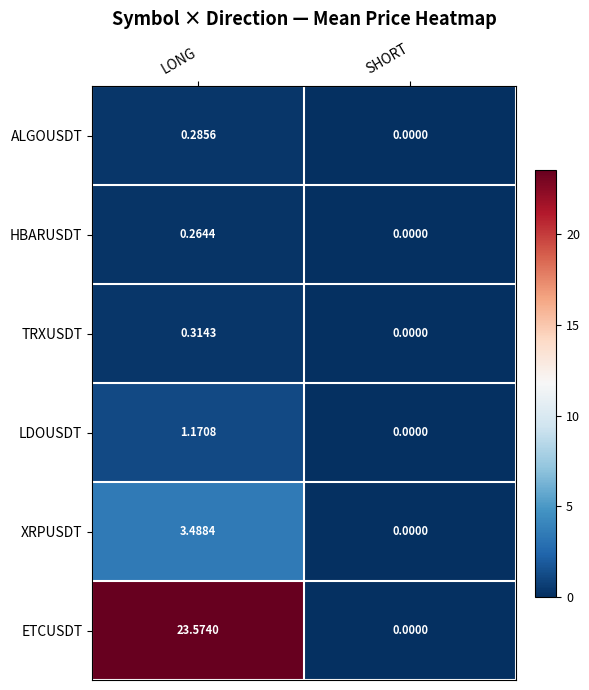

At which label does LDOUSDT first exceed 1?

LONG